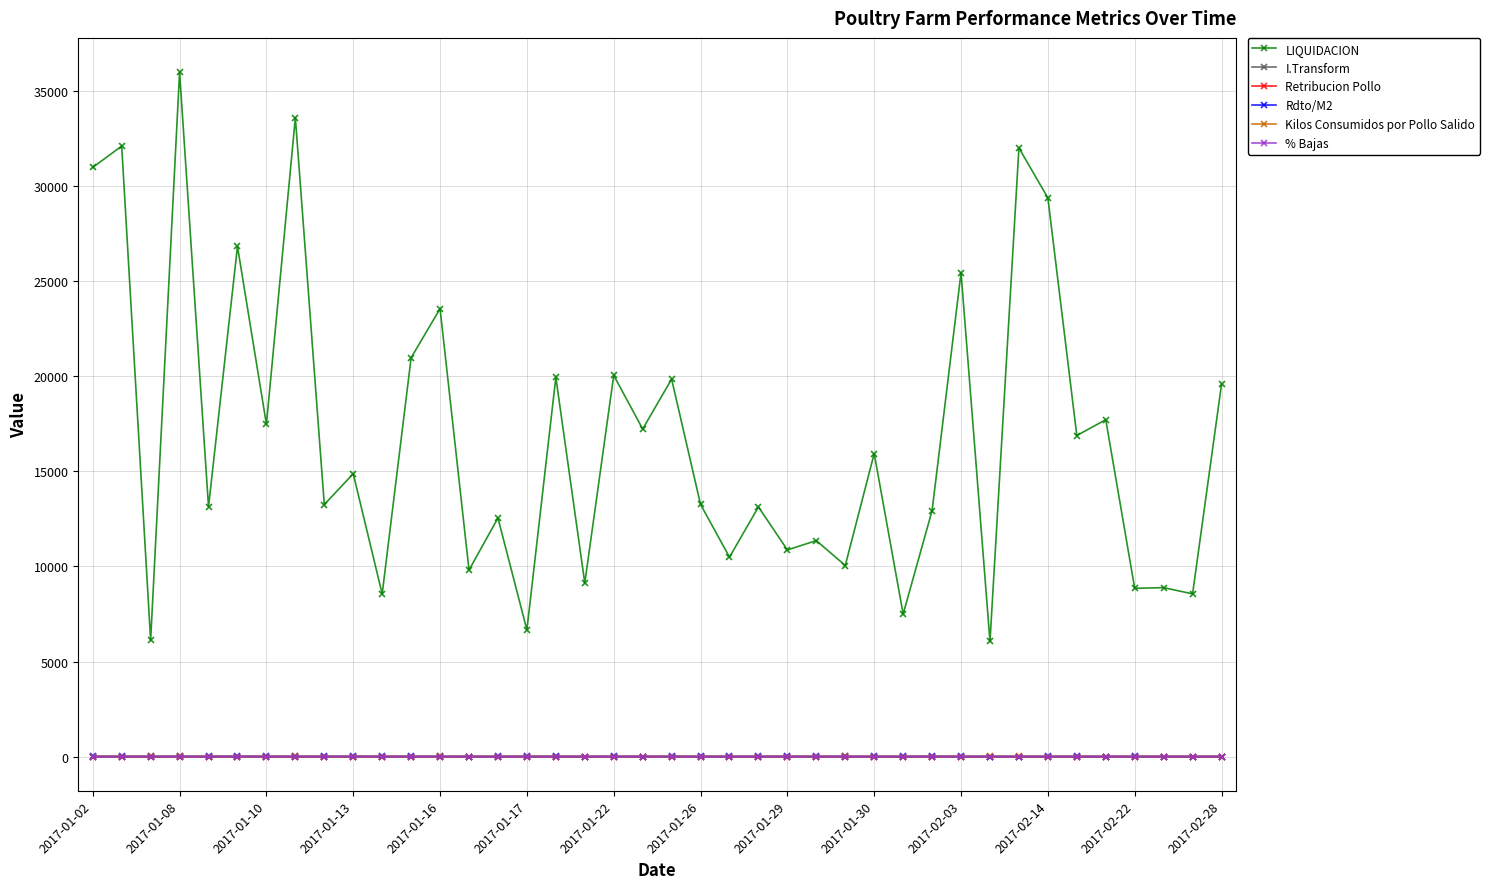

At how many categories does at least one series exceed 24131?

8